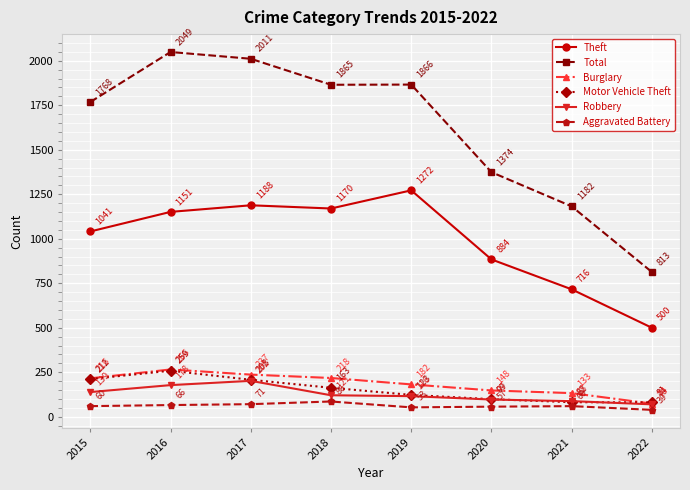

The Total series shows 2049 at 2016. True or false?

True